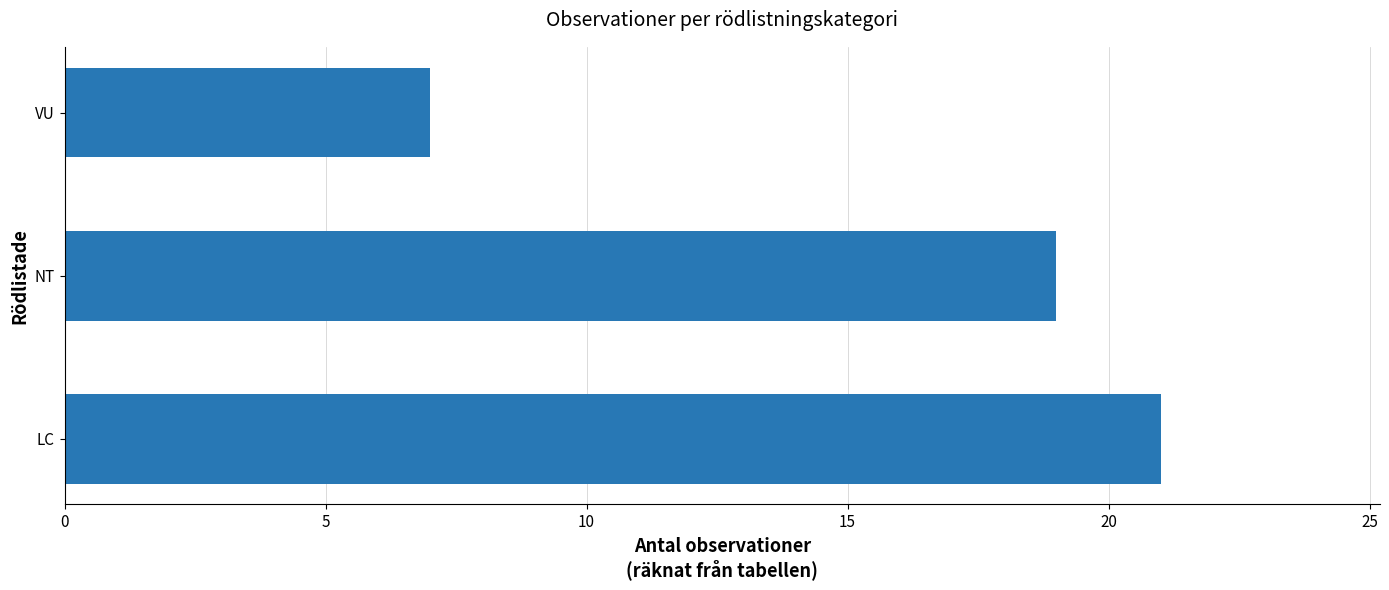

Rank the categories by value from highest to lowest.

LC, NT, VU